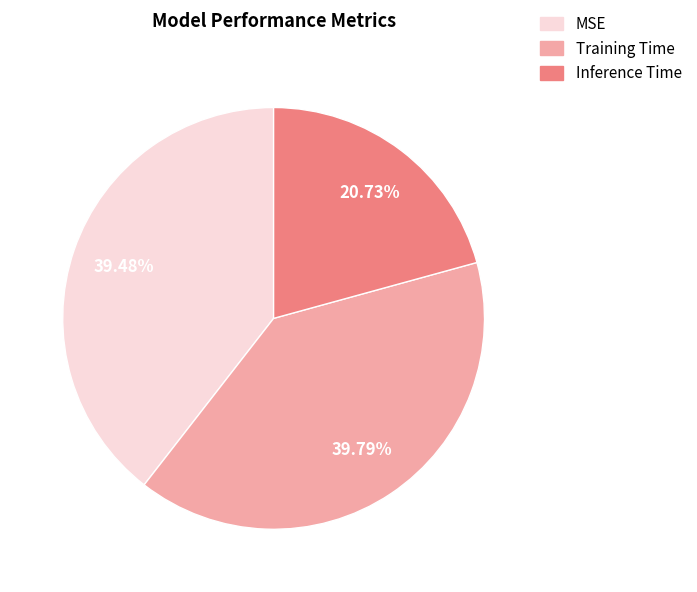

Does any single category account for the majority?

No